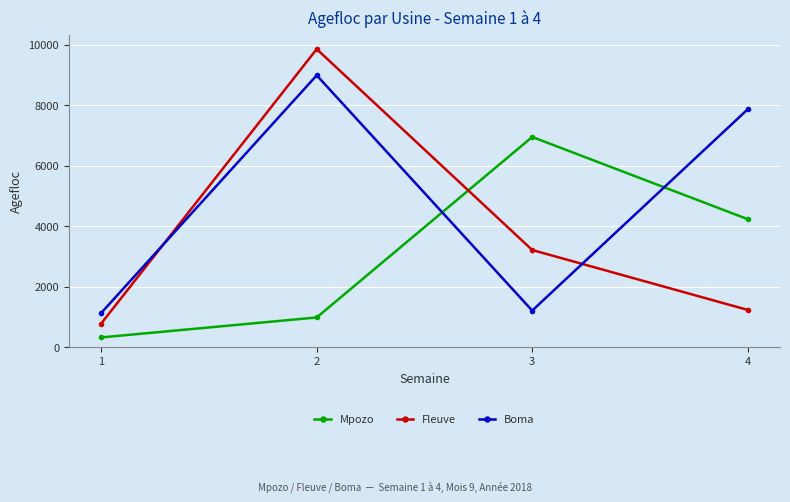

In Fleuve, how many points are higher than both neighbors (excluding endpoints)?

1